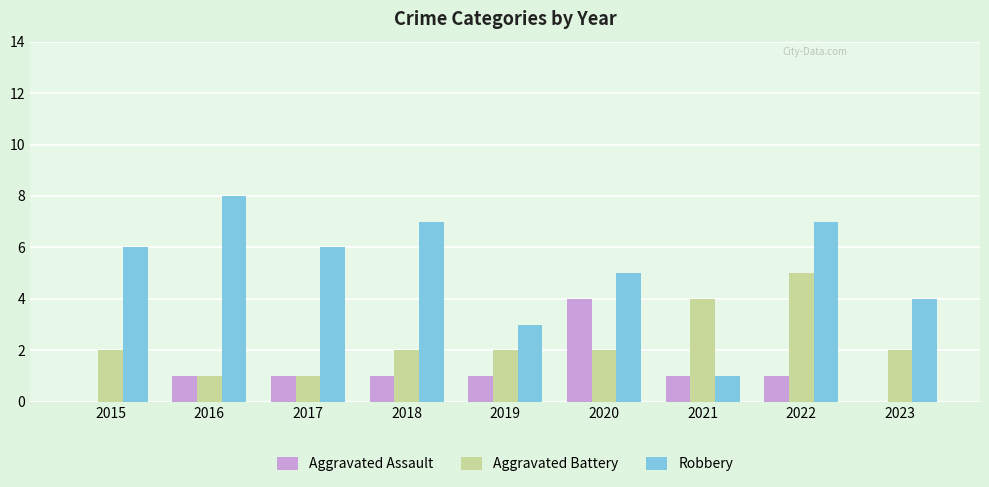

Between 2020 and 2023, which series saw the biggest shift?

Aggravated Assault